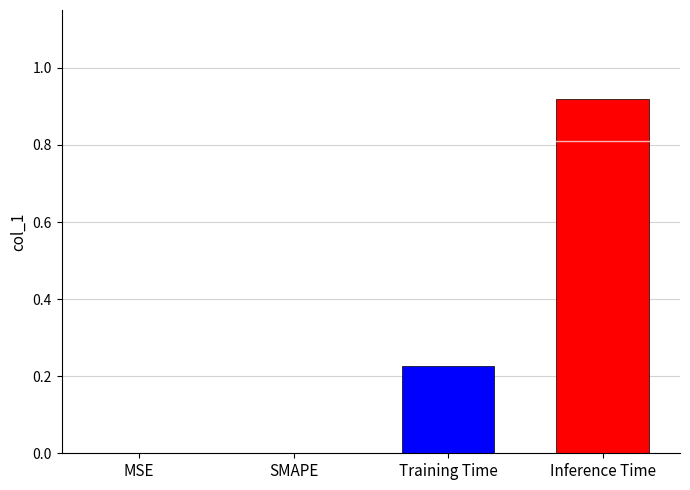

What is the average value?

0.3